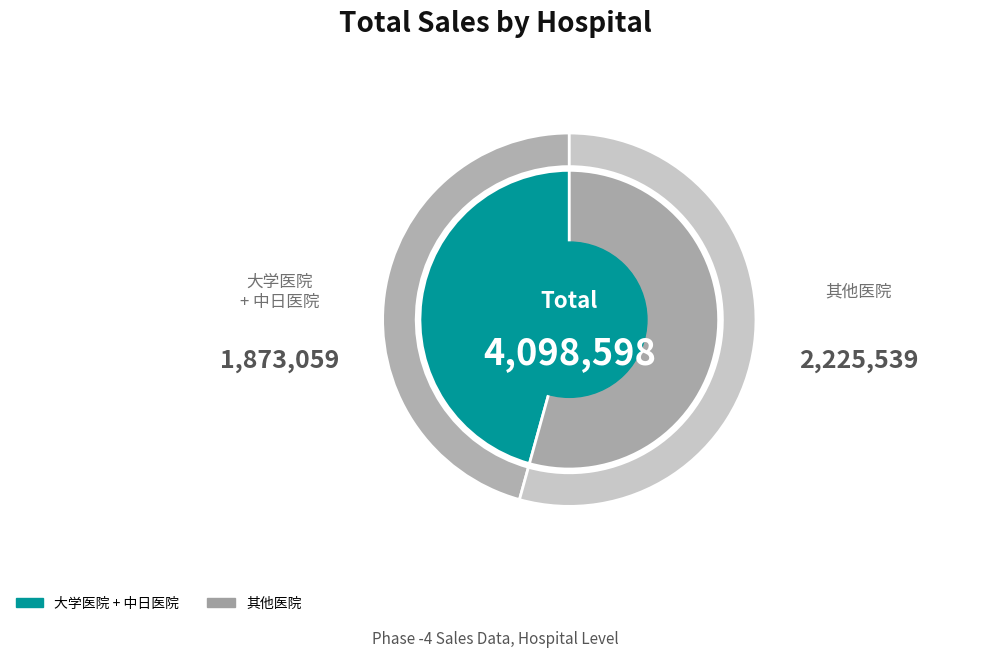

The 铁路医院 slice represents 1% of the pie. True or false?

False